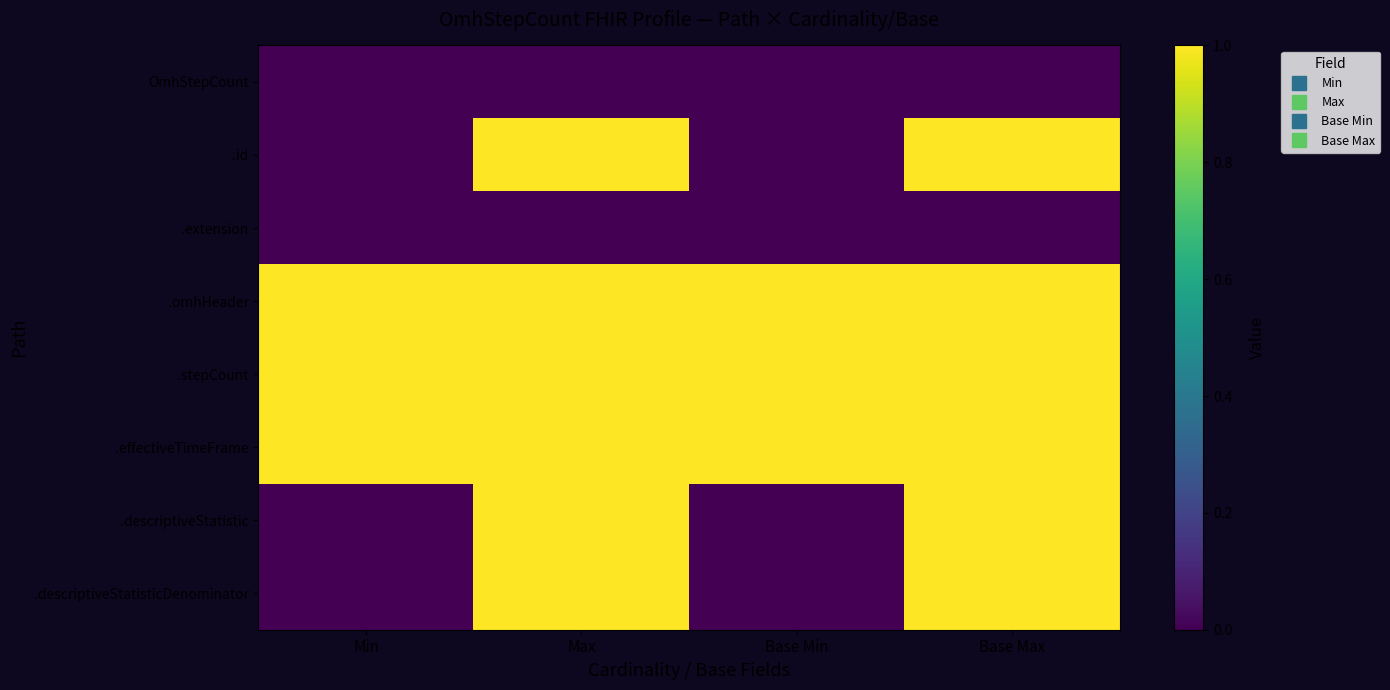

Which label corresponds to the largest value in the chart?

Max